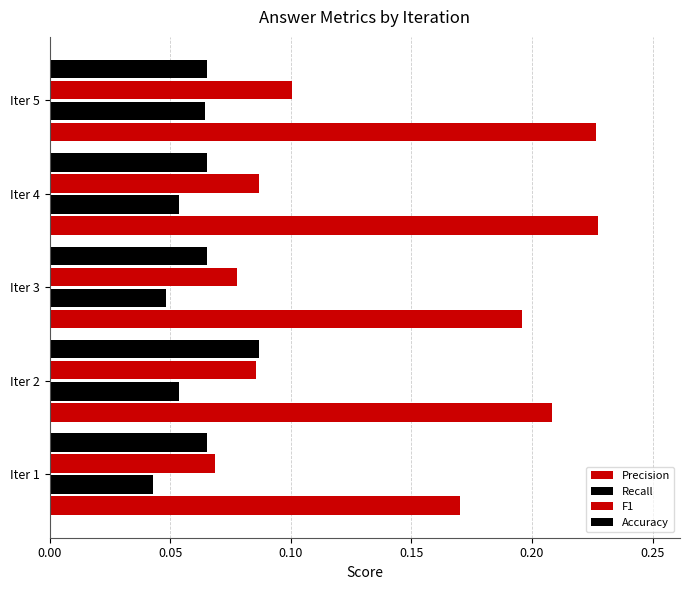

How many Accuracy values are between 0 and 1?

5